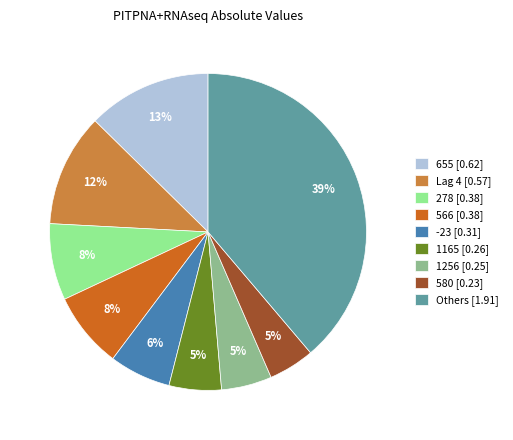

To the nearest percent, what is the difference between the 278 [0.38] and Lag 4 [0.57] slice percentages?

4%